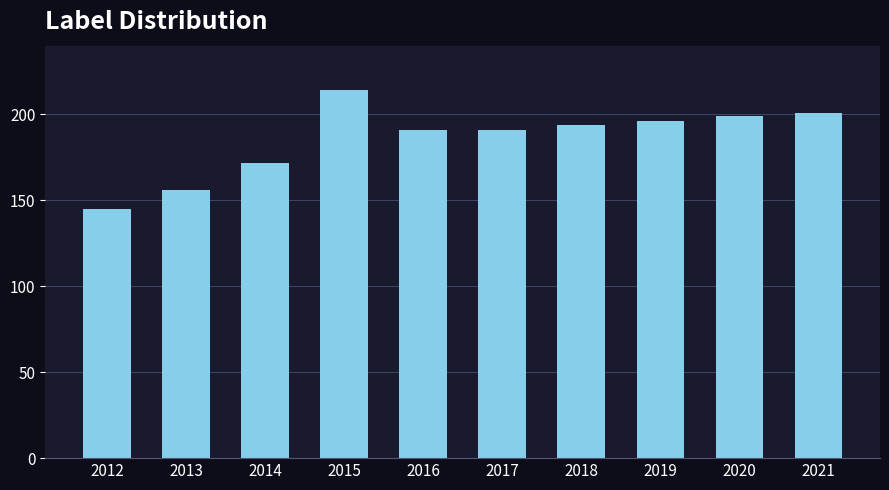

What is the minimum value shown in the chart?

145